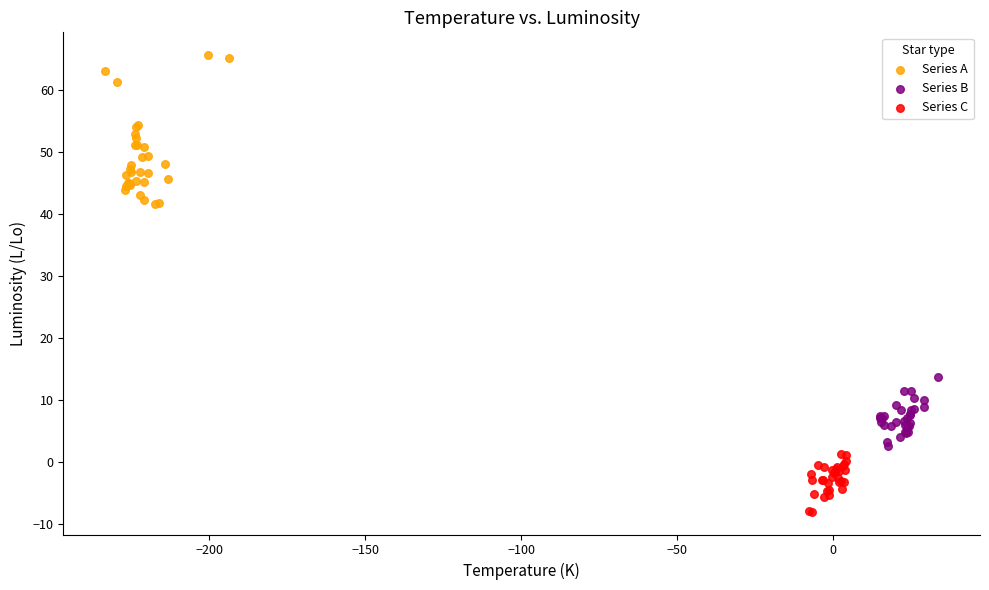

What are all the series names shown in the legend?

Series A, Series B, Series C